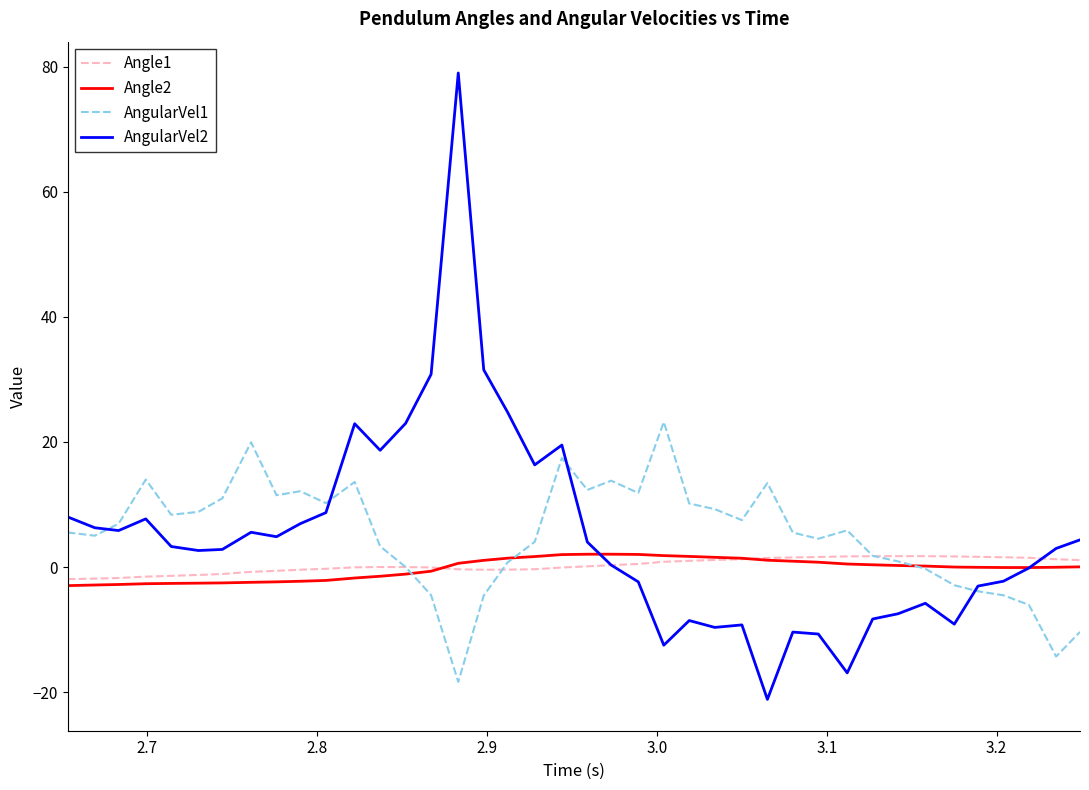

What is the maximum value shown in the chart?

79.0